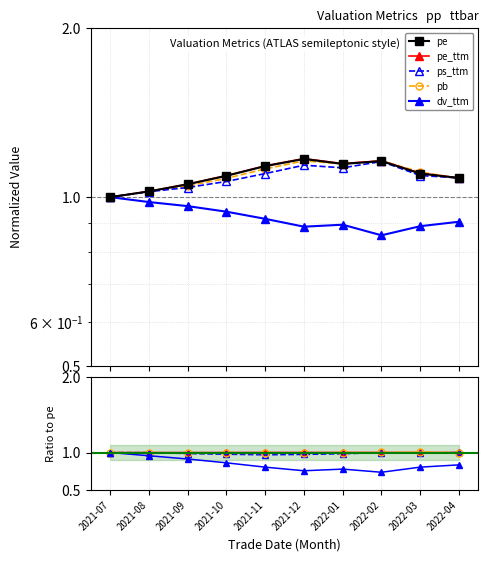

What is the label of the 5th point from the left?

2021-11